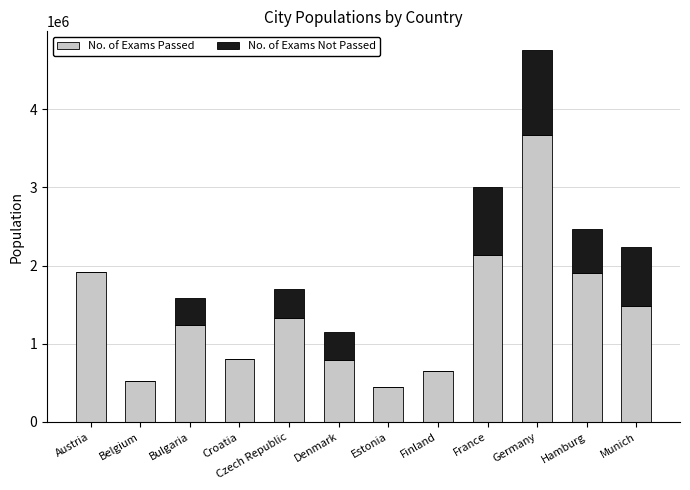

What is the sum of the No. of Exams Passed values at Austria and Munich?

3405379